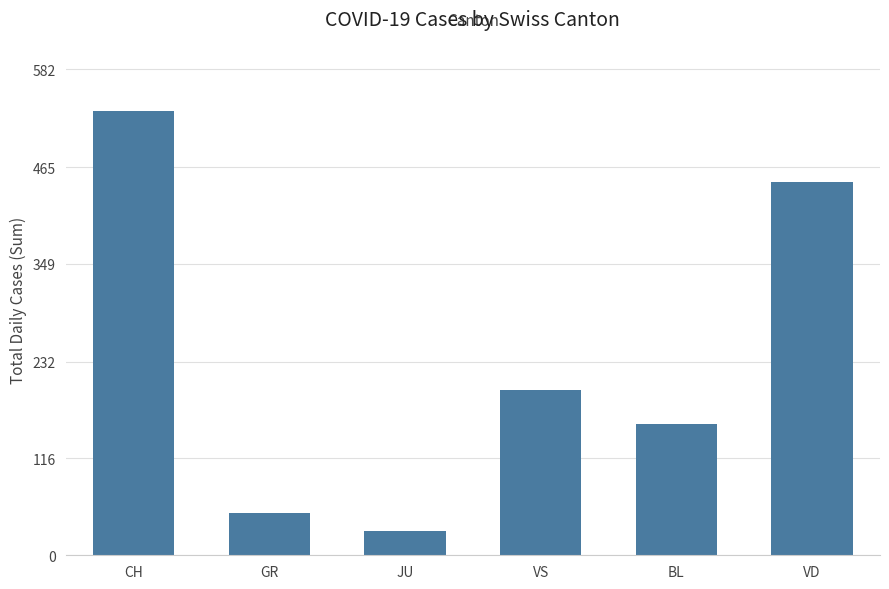

What is the change in value from VS to VD?

+249